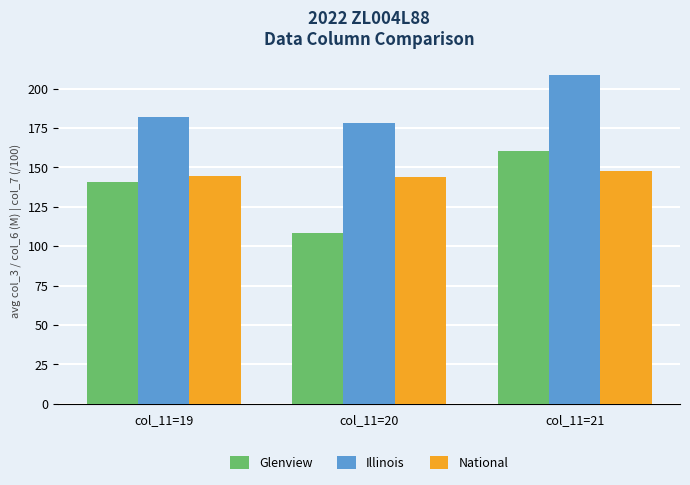

What is the difference between the highest and lowest values at col_11=21?

60.9